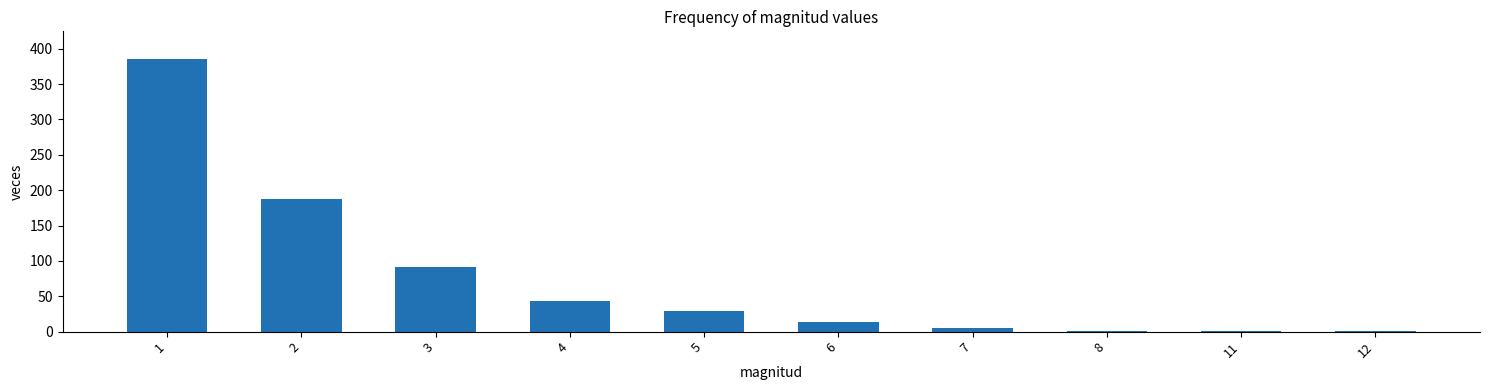

Count the number of categories in the chart.

10